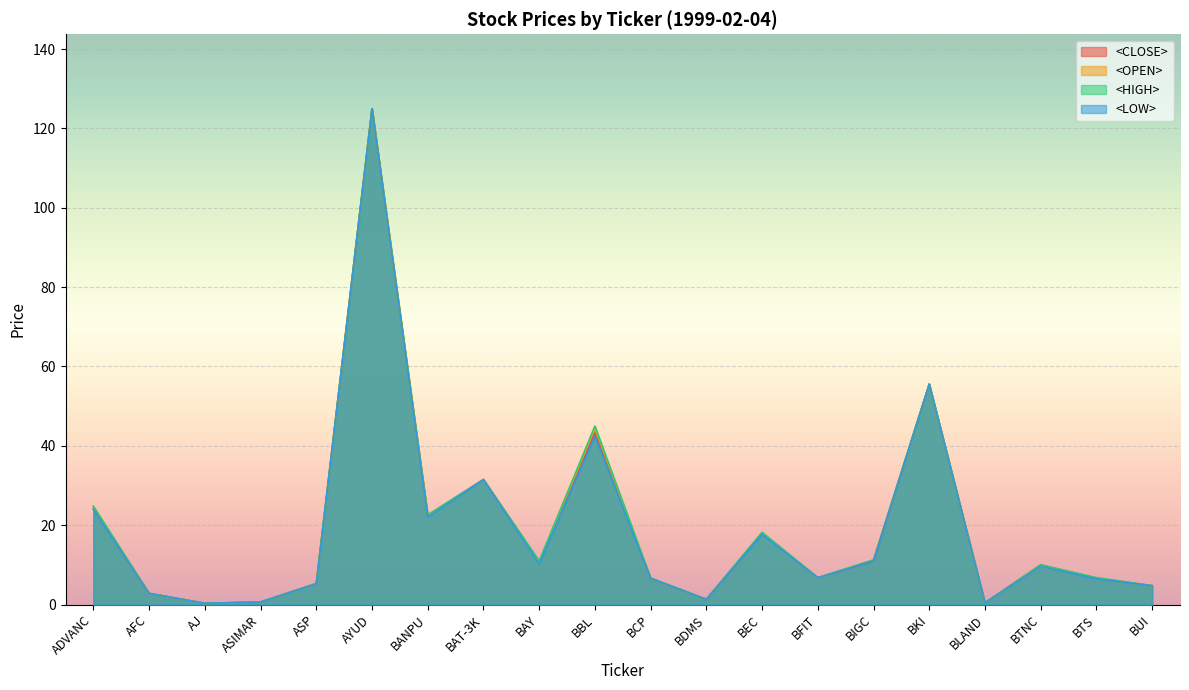

Read the <OPEN> value at AJ.

0.3